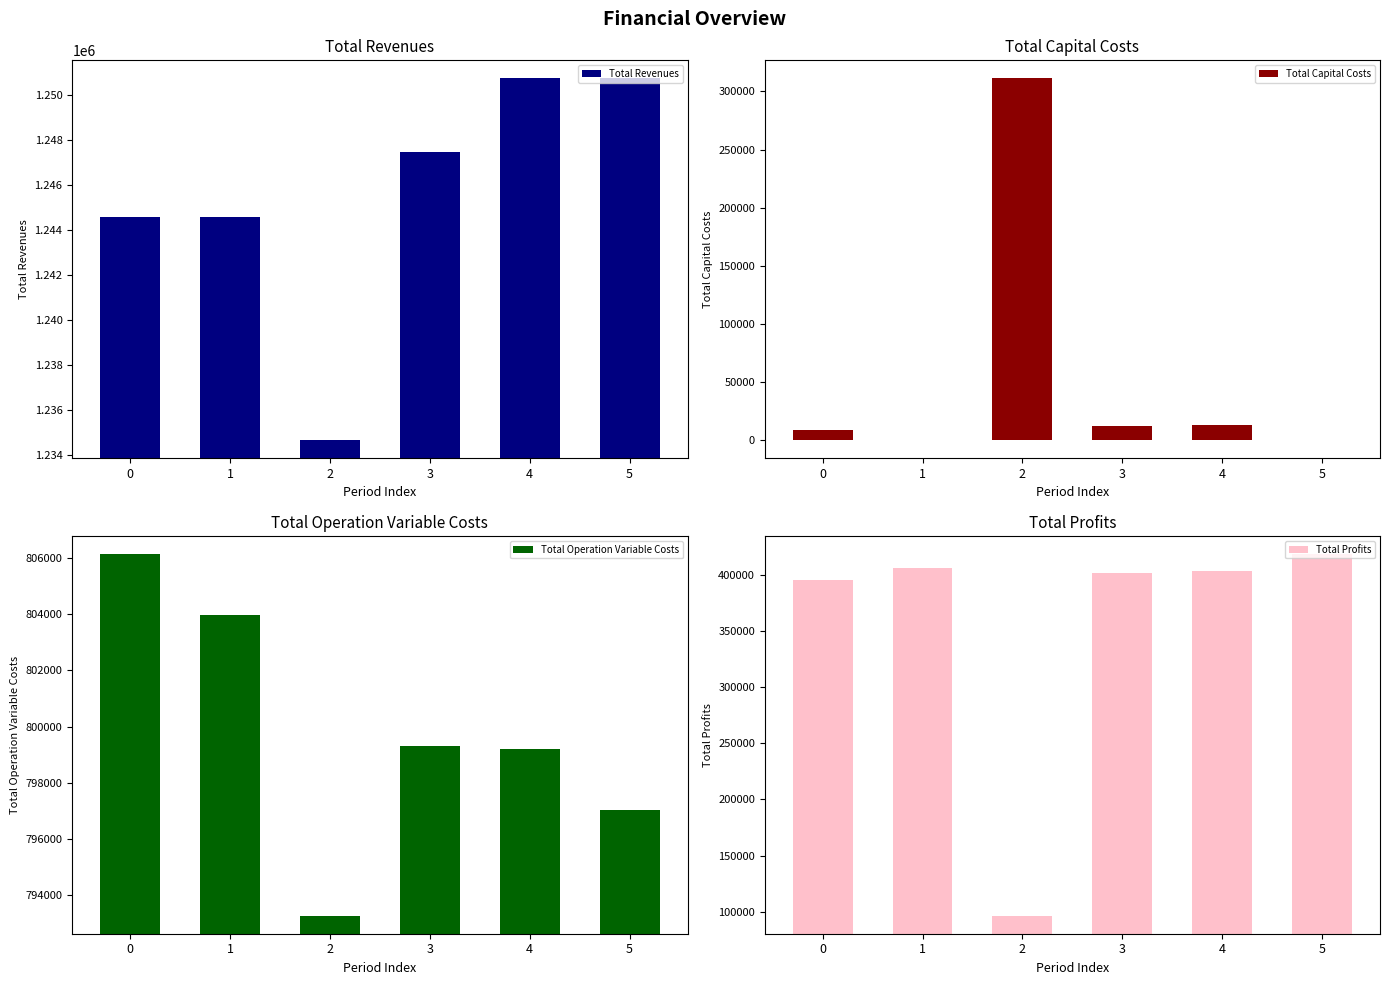

Does the chart contain stacked bars?

No